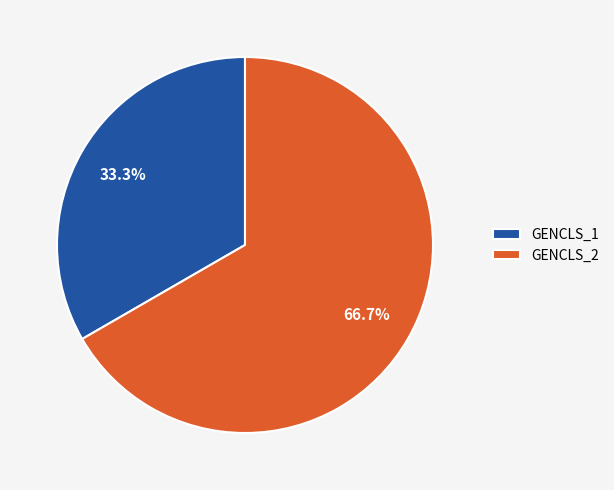

True or false: GENCLS_2 accounts for 53% of the total.

False